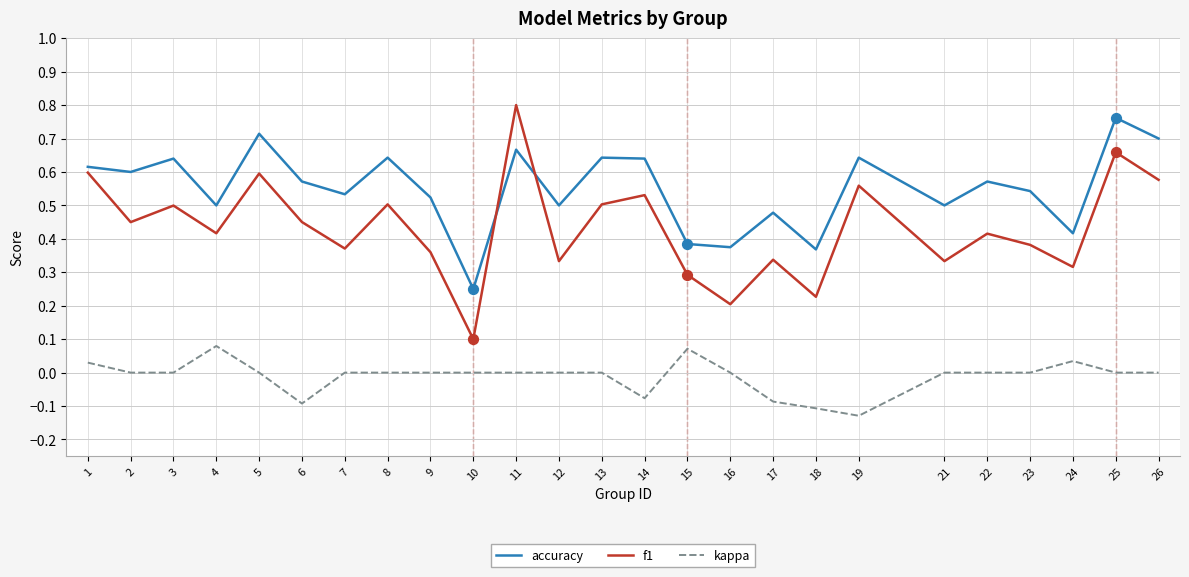

At how many categories does at least one series exceed 0?

25